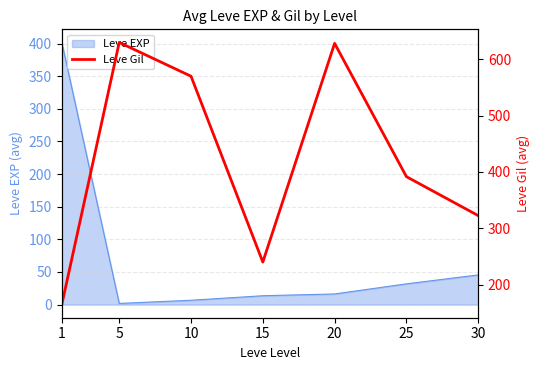

Where is Leve EXP nearest to the value 201?

30